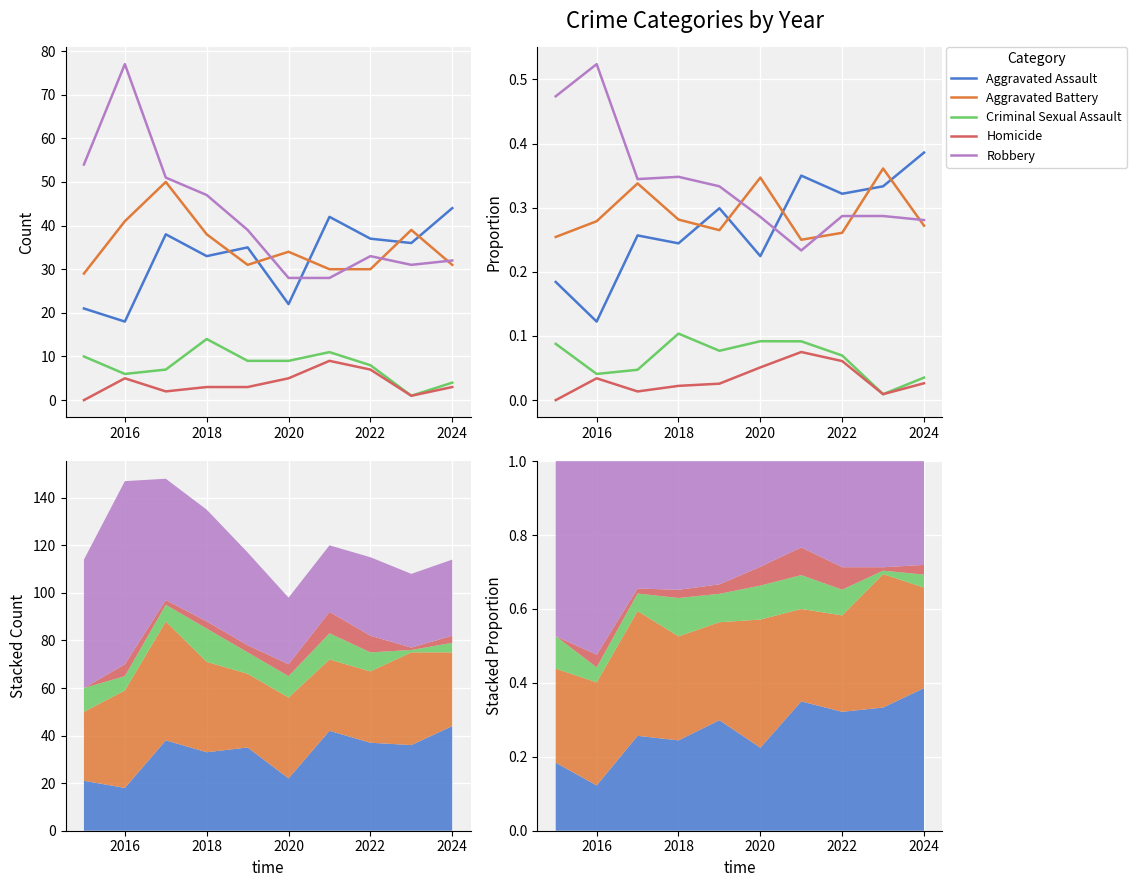

How many interior local peaks does the Robbery series have?

3